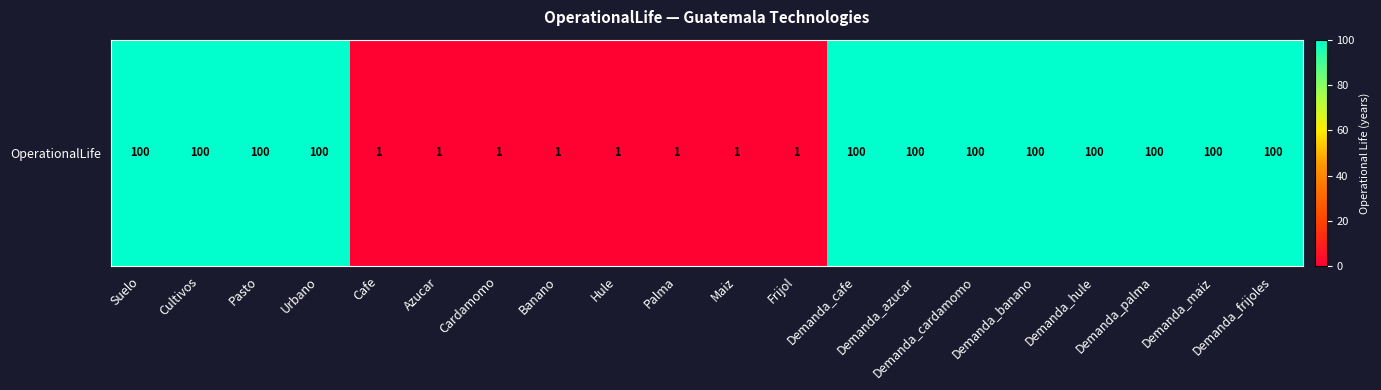

What is the difference between the values at Urbano and Banano?

99